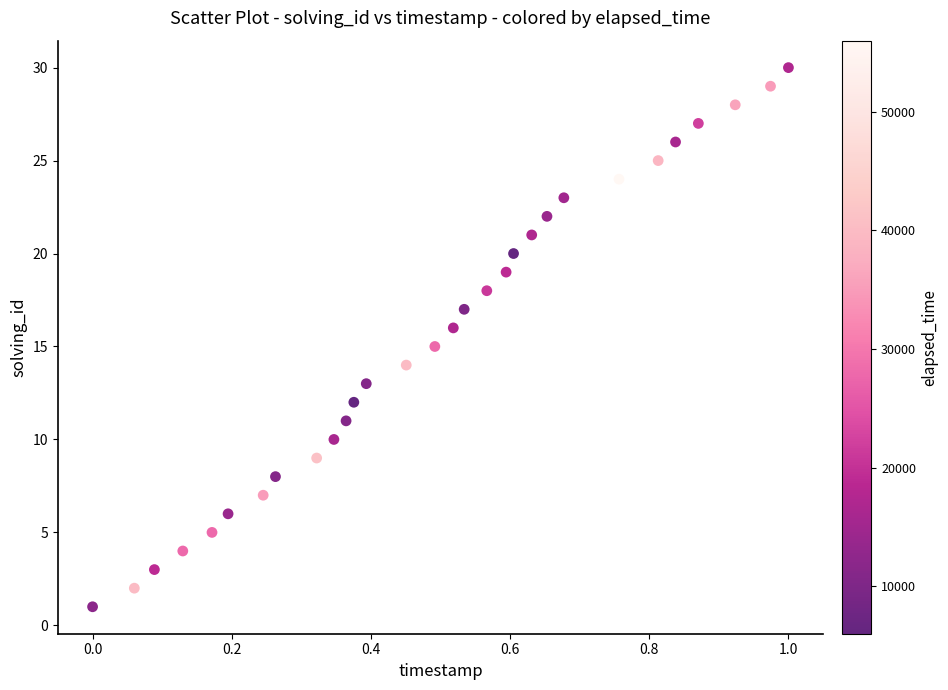

What is the range of Y values (max minus min)?

29